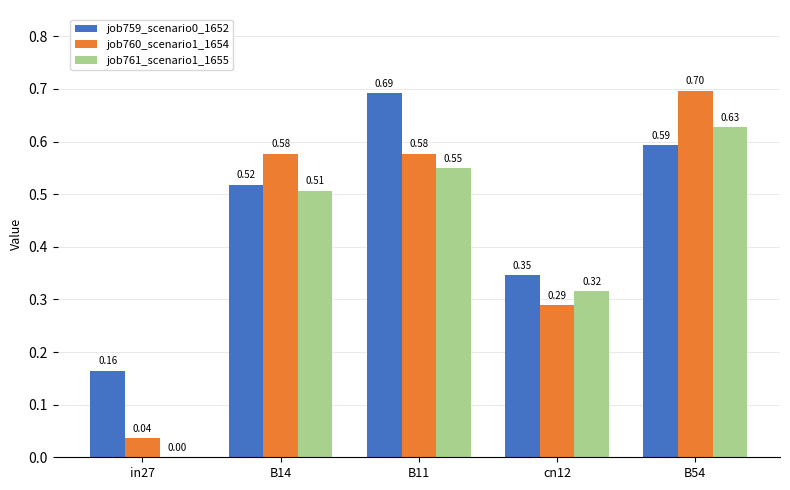

How many data points does each series have?

5